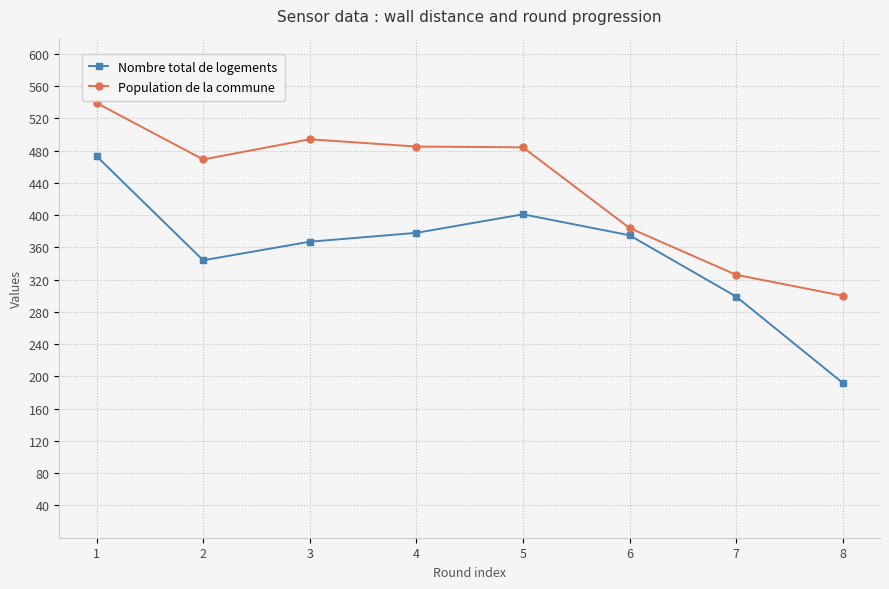

At how many categories does at least one series exceed 510?

1